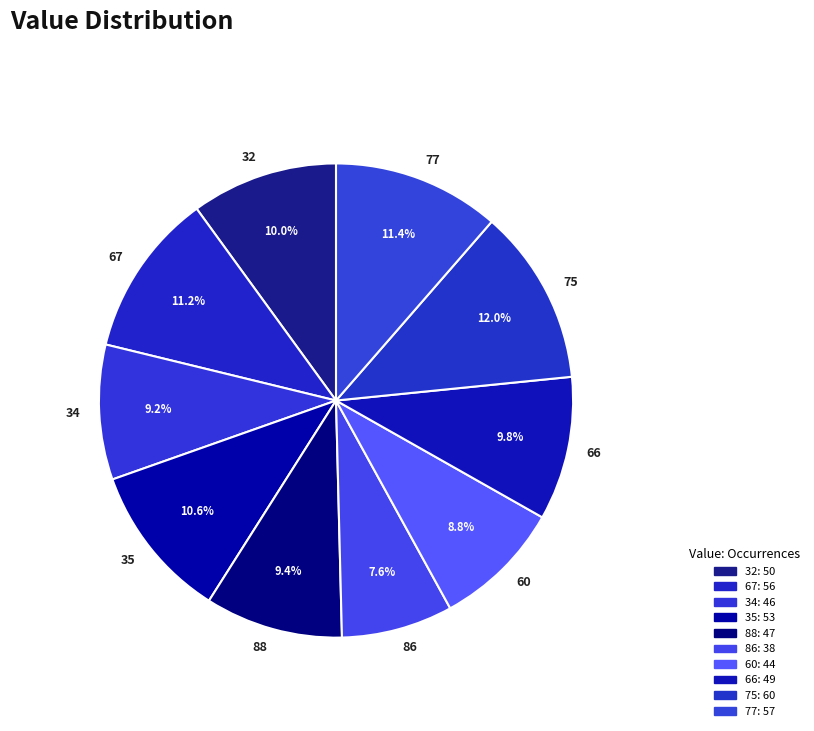

Is it true that 75 is 12% of the pie?

True